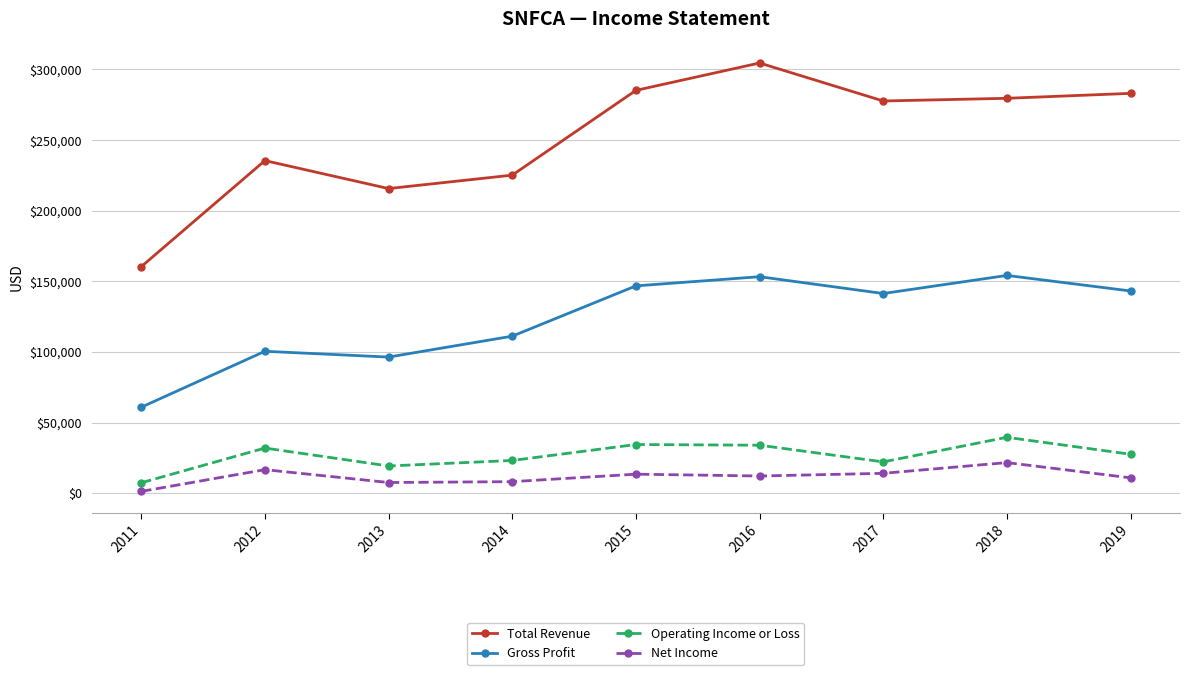

Which series has the widest spread of values?

Total Revenue